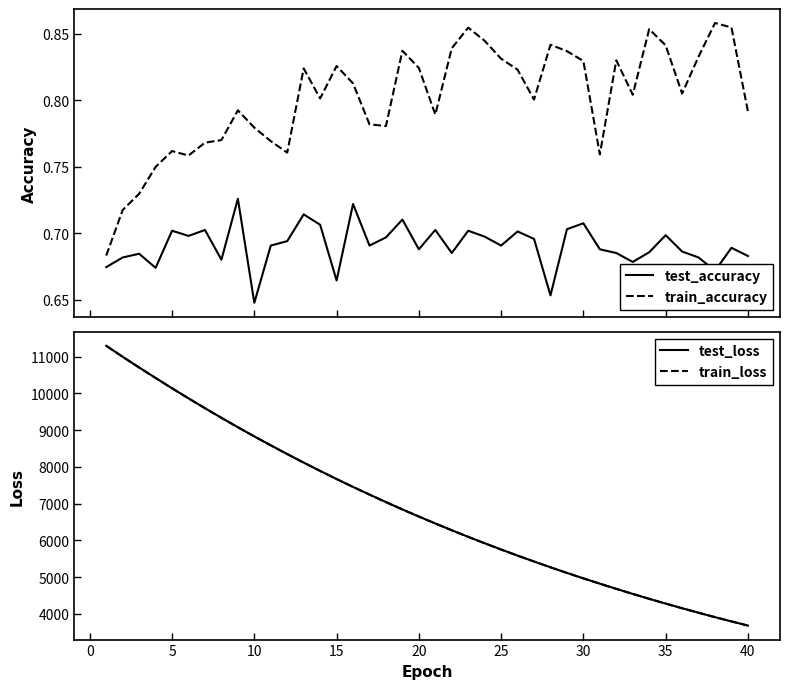

What is the minimum value shown in the chart?

0.6